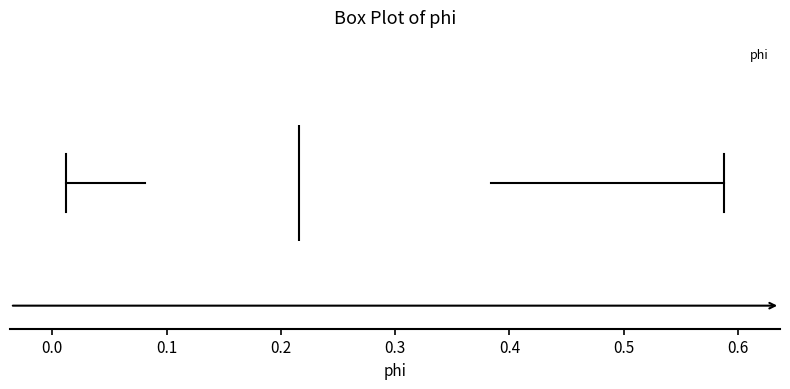

Where is the left edge of the box on the x-axis? The values are not printed on the chart, so give them approximately, as read against the axis.

0.08